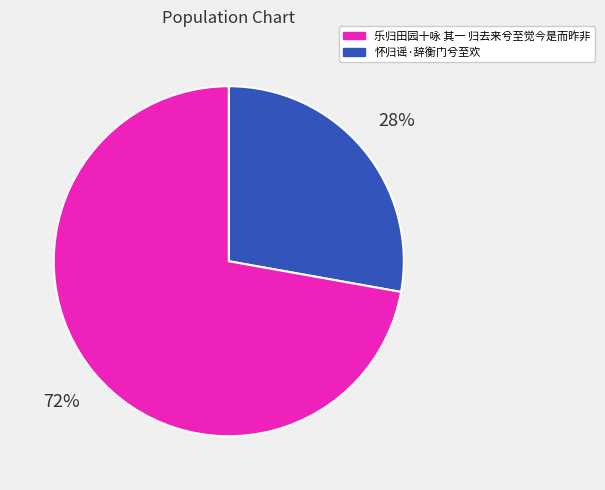

To the nearest percent, what is the difference between the largest and smallest slice percentages?

44%